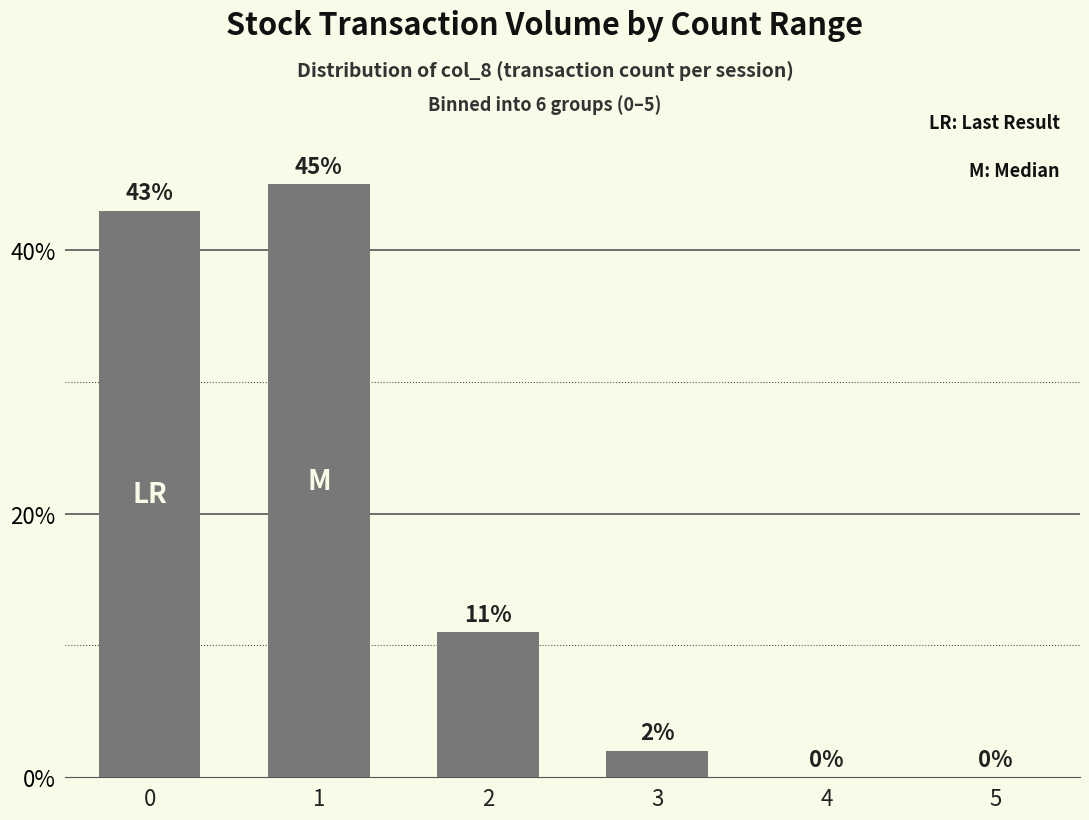

What is the approximate value at 2?

11